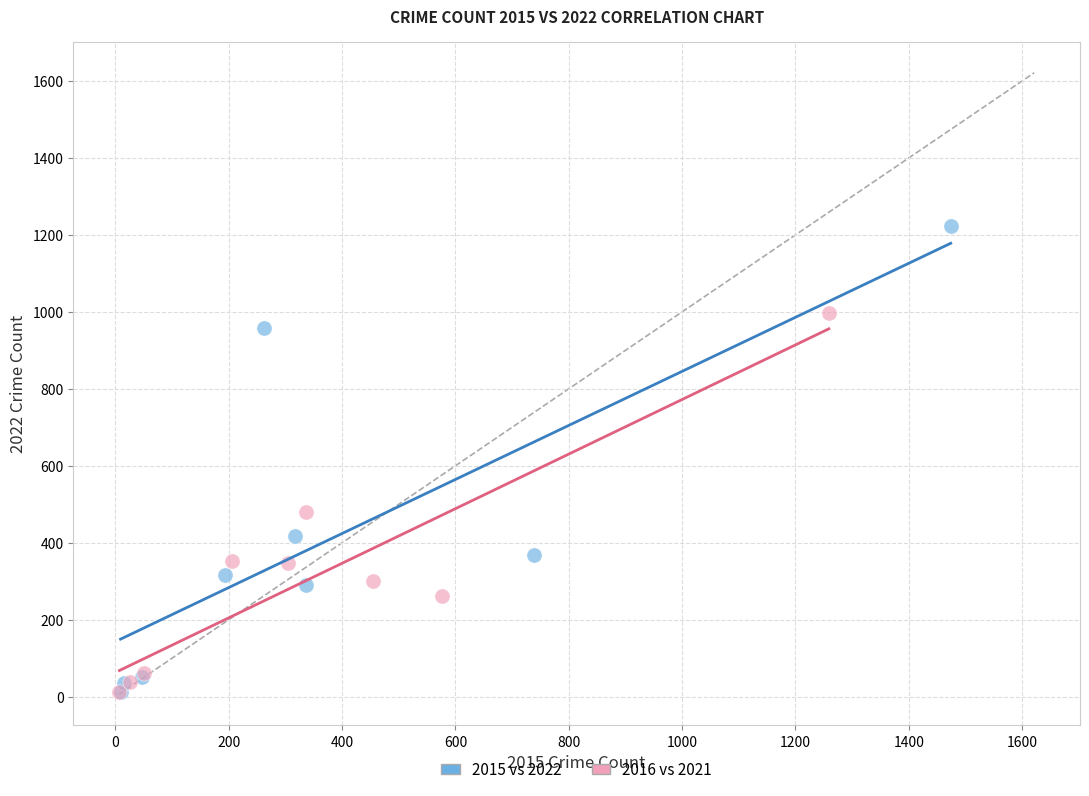

Which series reaches the maximum Y coordinate?

2015 vs 2022